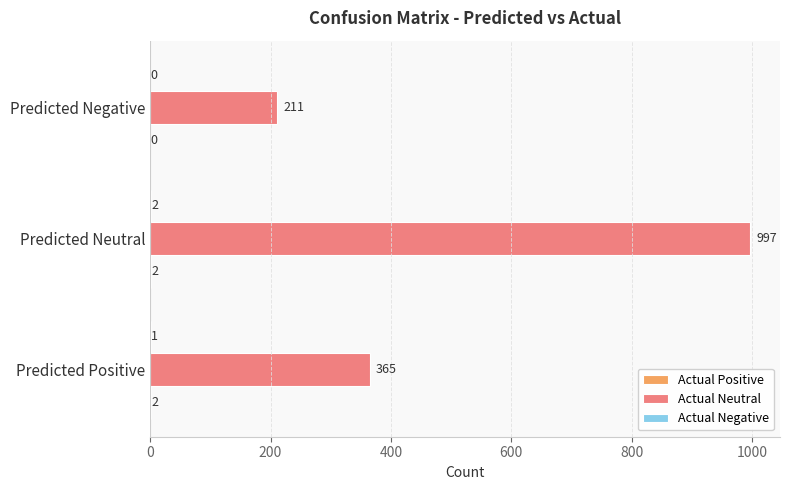

What is the total value across all series at Predicted Positive?

368